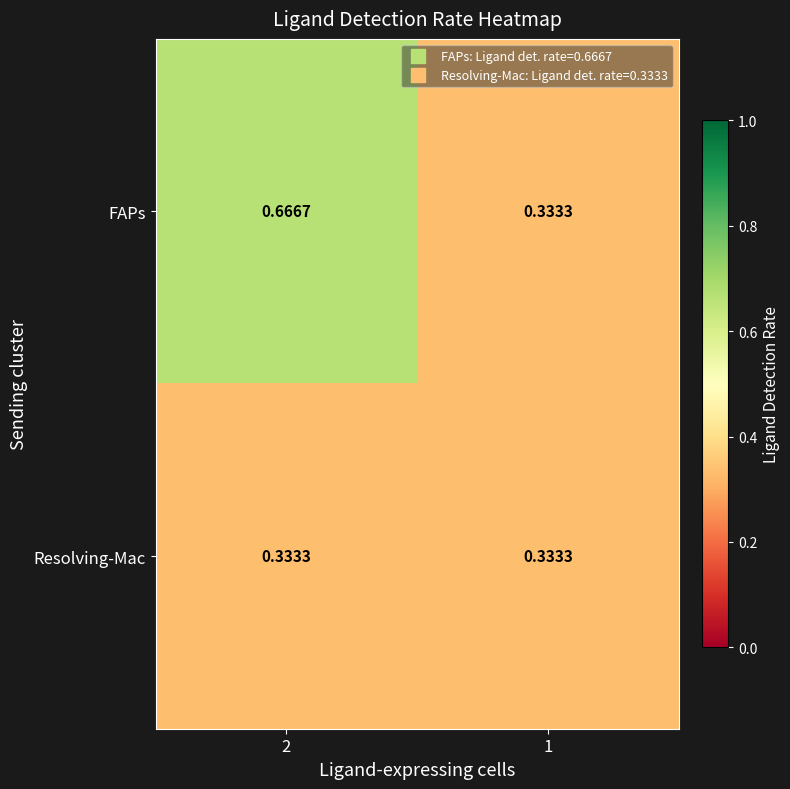

At 2, list the series in order from largest to smallest.

FAPs, Resolving-Mac